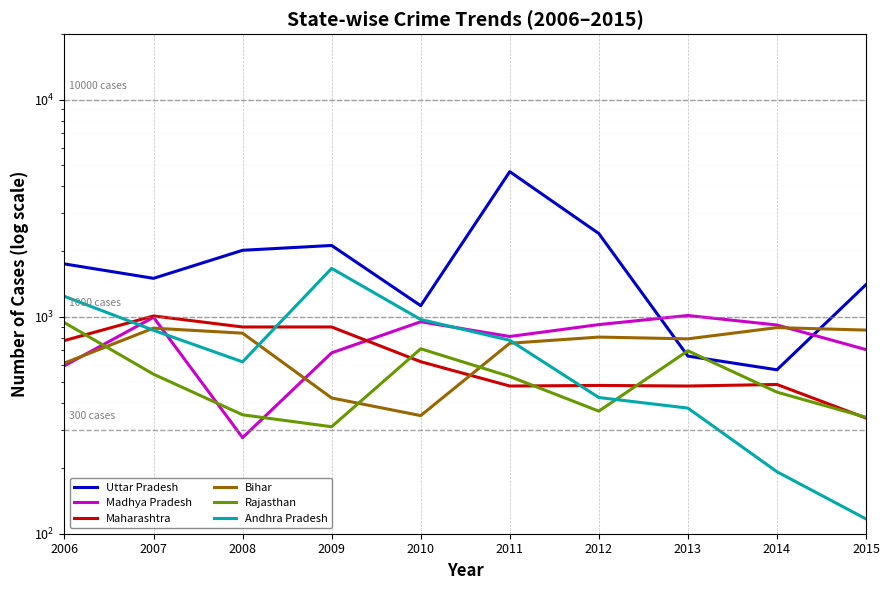

At how many categories does at least one series exceed 1613?

5